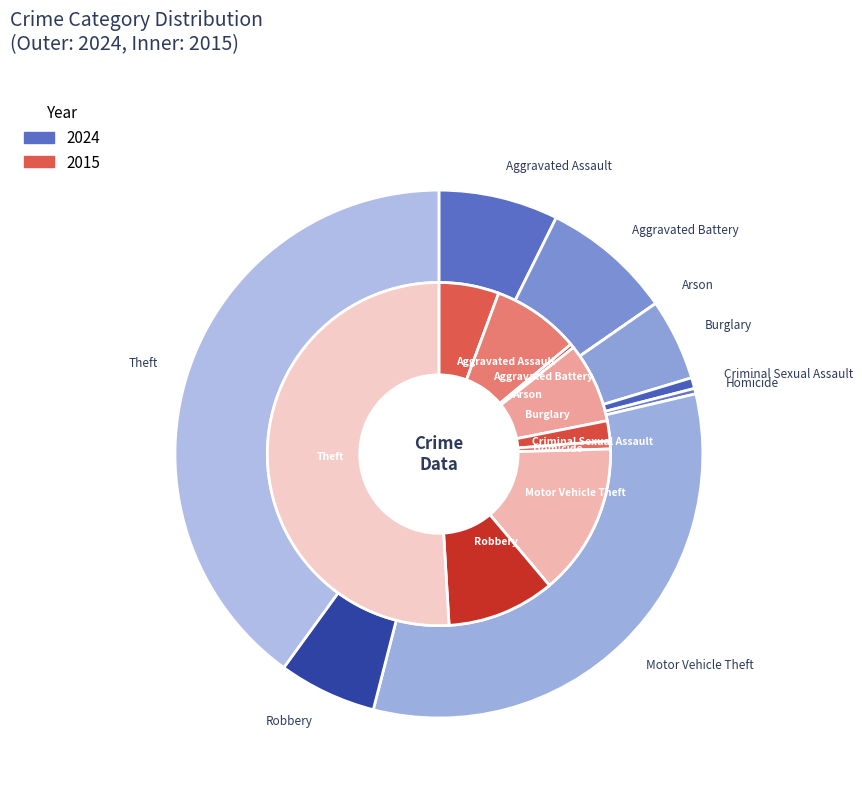

What is the total percentage of Criminal Sexual Assault and Aggravated Battery?

8.7%